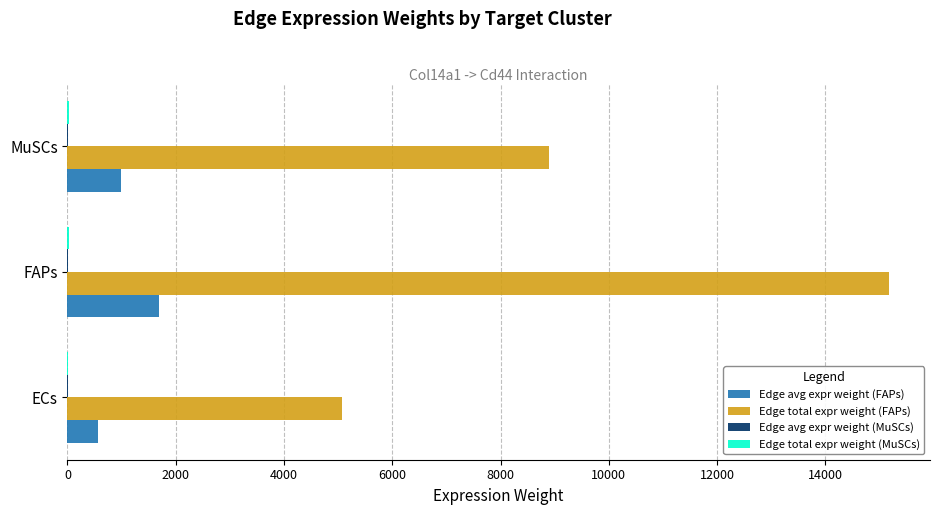

Which series has the largest total across all categories?

Edge total expr weight (FAPs)